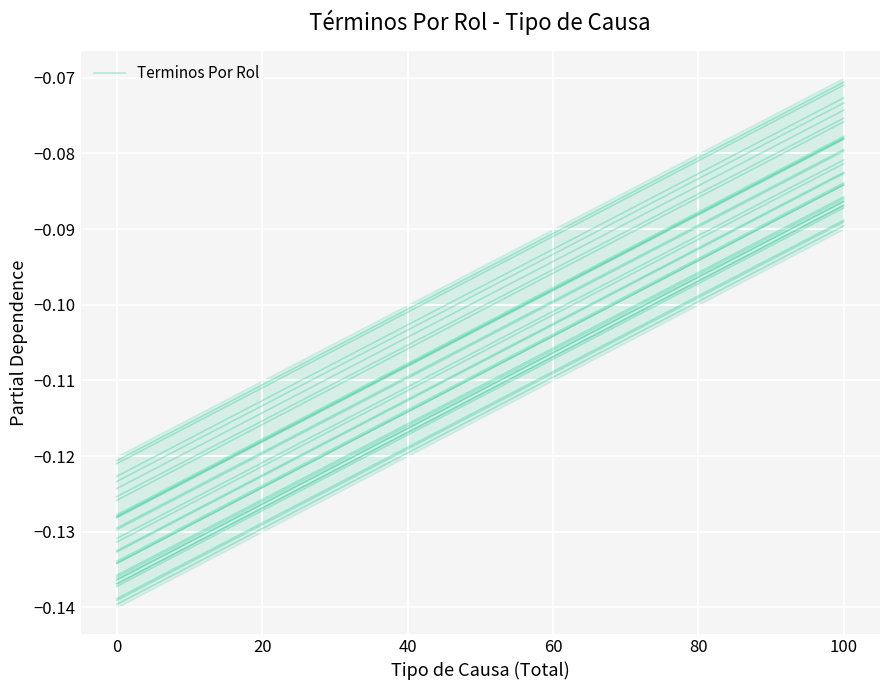

The chart shows a value of -0.1 at 0. True or false?

False